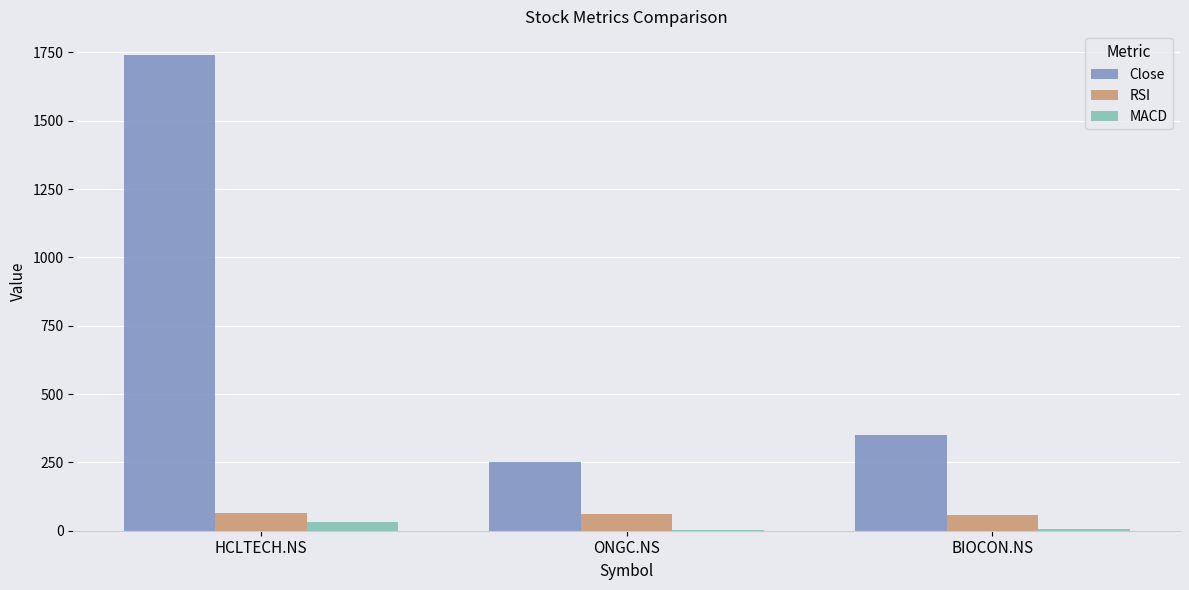

What is the sum of all RSI values?

183.3